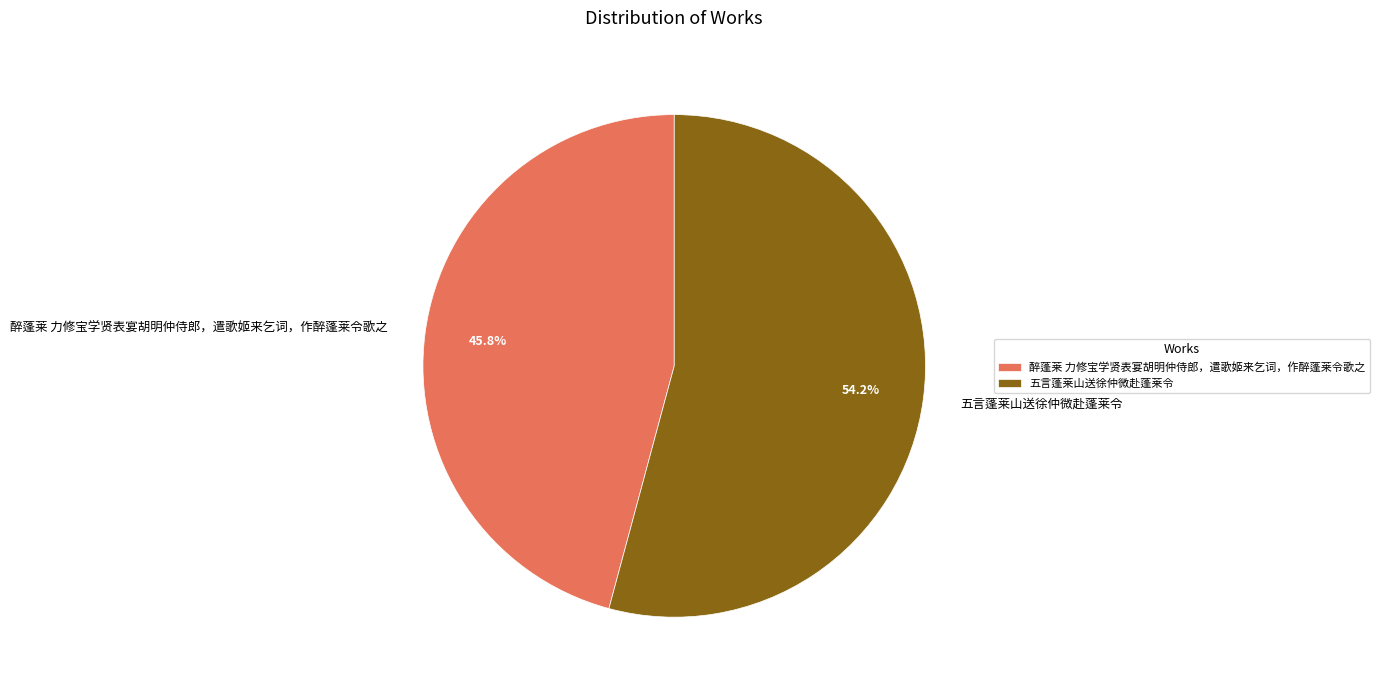

Which category has the smallest portion of the pie?

醉蓬莱 力修宝学贤表宴胡明仲侍郎，遣歌姬来乞词，作醉蓬莱令歌之